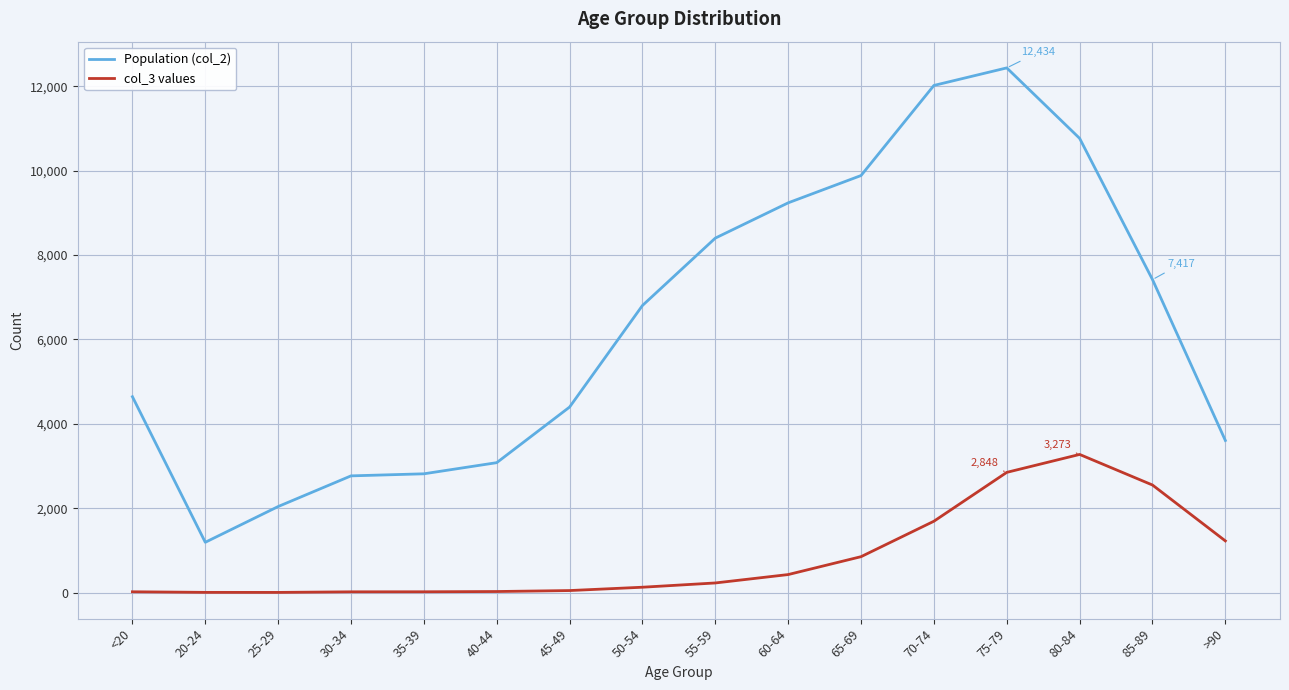

Which series has the largest total across all categories?

Population (col_2)